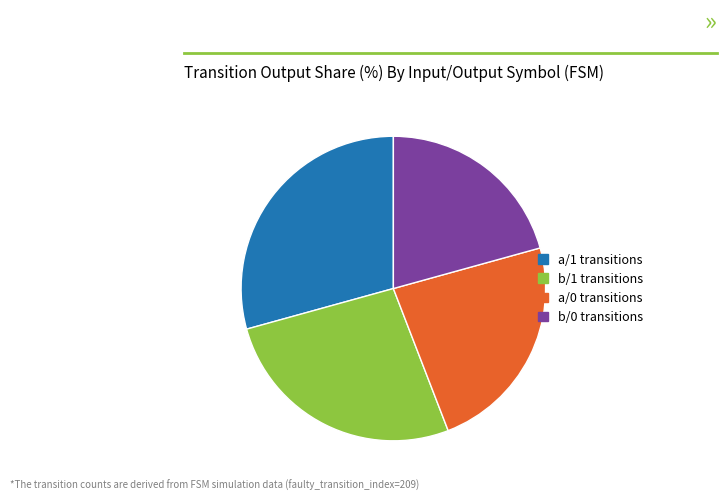

Is a/0 transitions the majority of the pie?

No